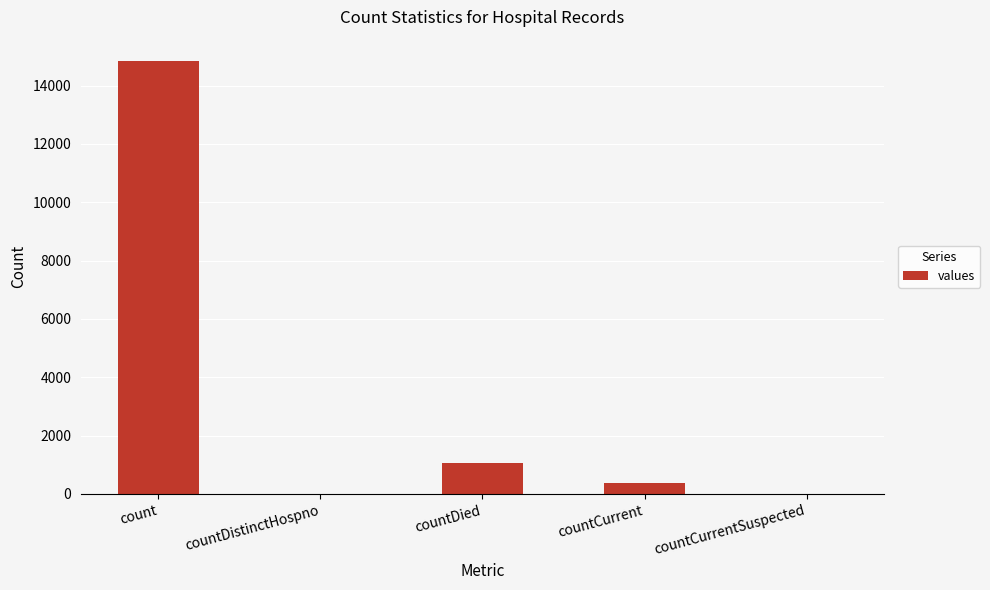

Where does the data first go above 383?

count